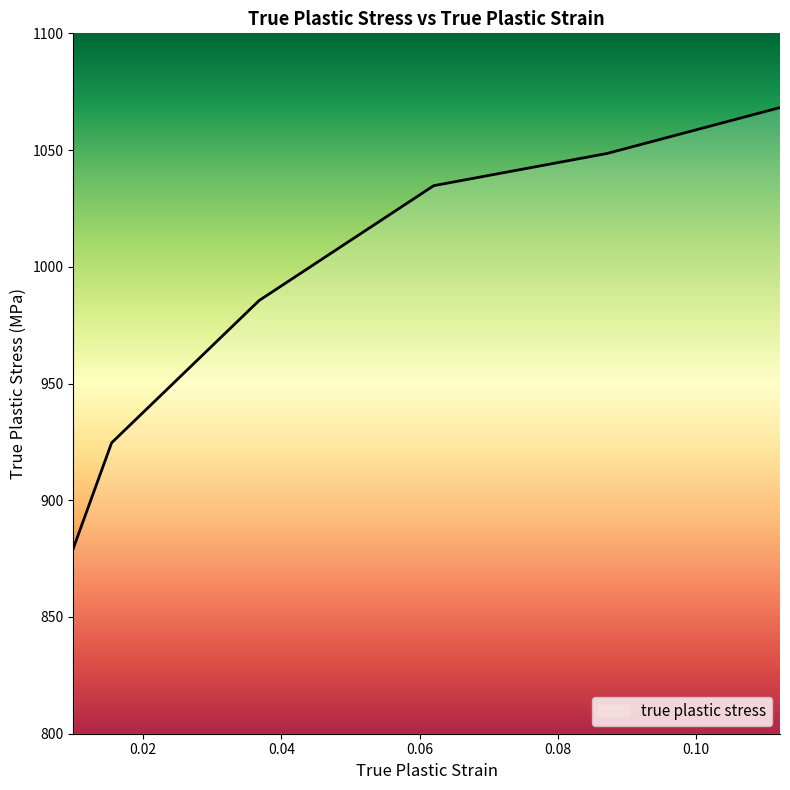

What is the minimum value shown in the chart?

879.3